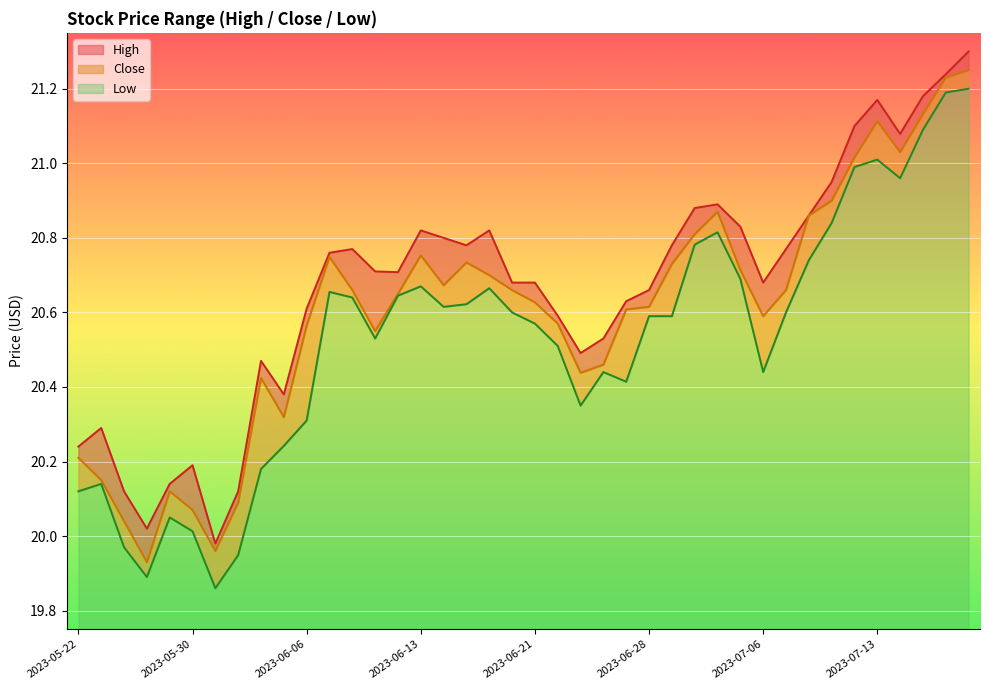

Which series has the largest range (max minus min)?

Low